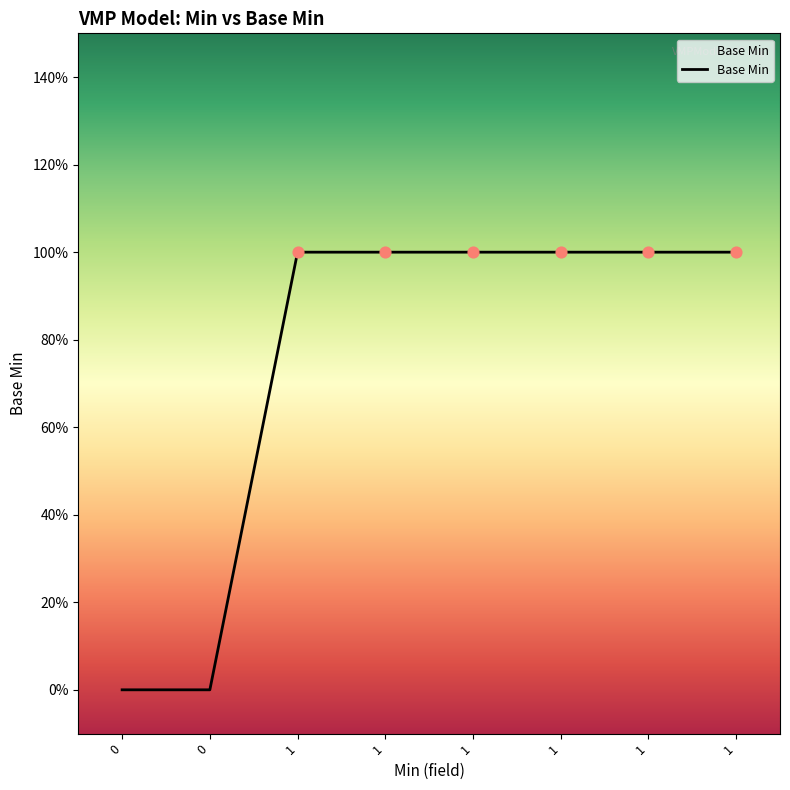

Is this an area chart (filled region under the line)?

Yes